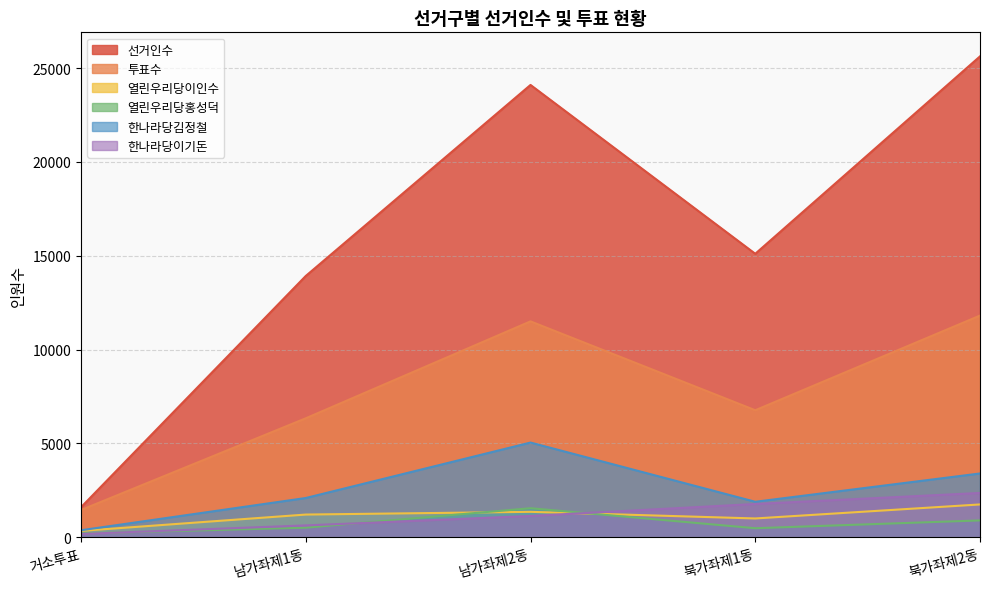

Reading left to right, transcribe all the data shown in this chart.

선거인수: 거소투표=1600	남가좌제1동=13921	남가좌제2동=24098	북가좌제1동=15103	북가좌제2동=25620
투표수: 거소투표=1451	남가좌제1동=6338	남가좌제2동=11502	북가좌제1동=6767	북가좌제2동=11810
열린우리당이인수: 거소투표=338	남가좌제1동=1209	남가좌제2동=1354	북가좌제1동=1001	북가좌제2동=1748
열린우리당홍성덕: 거소투표=203	남가좌제1동=509	남가좌제2동=1547	북가좌제1동=481	북가좌제2동=897
한나라당김정철: 거소투표=373	남가좌제1동=2091	남가좌제2동=5045	북가좌제1동=1890	북가좌제2동=3398
한나라당이기돈: 거소투표=175	남가좌제1동=631	남가좌제2동=1135	북가좌제1동=1773	북가좌제2동=2360